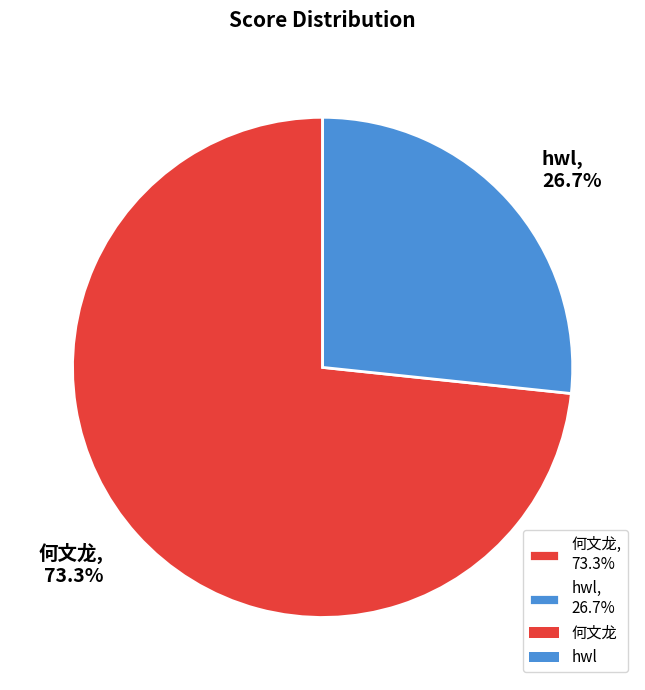

Rank the categories by value from highest to lowest.

何文龙, hwl